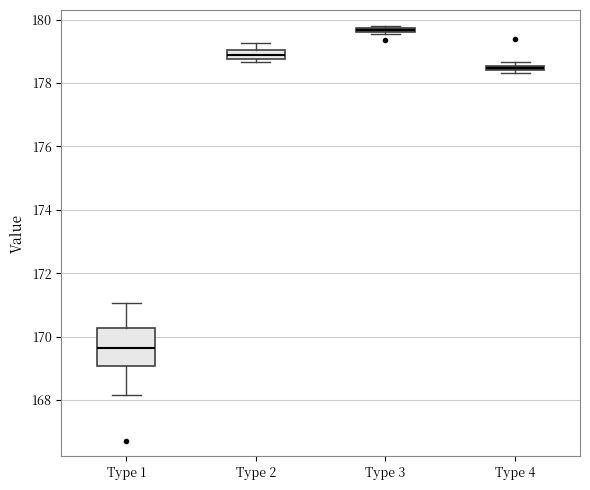

Which box is the tallest, from its lower edge to its upper edge?

Type 1